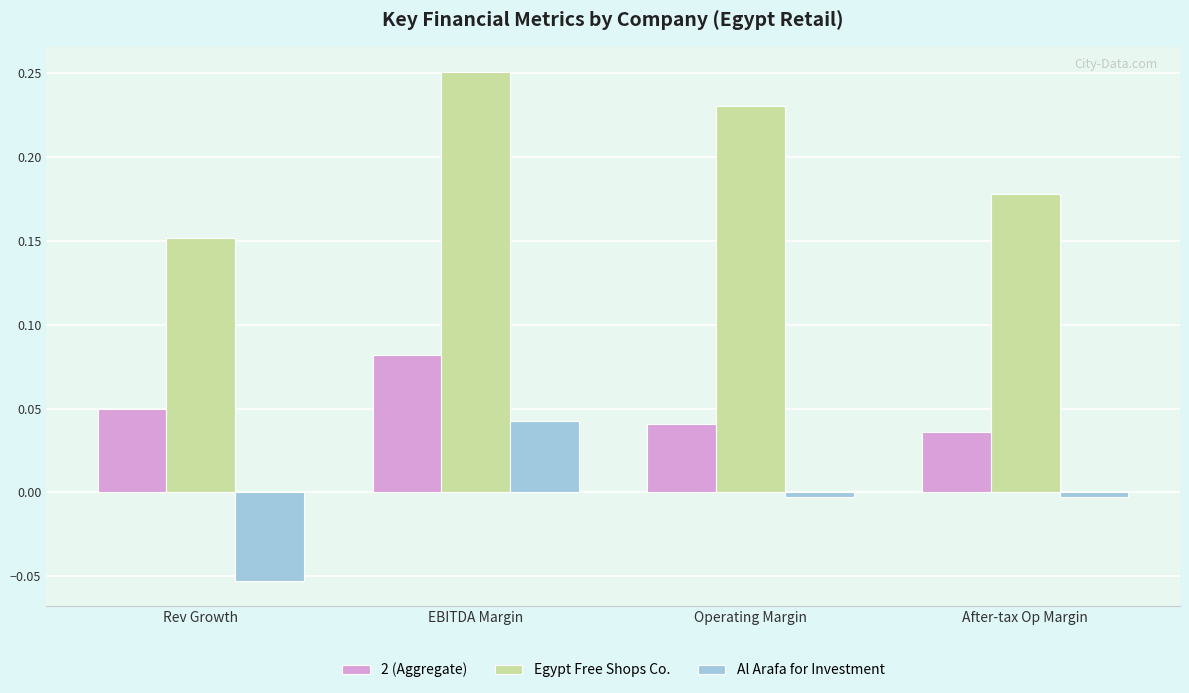

Which series has the largest range (max minus min)?

Egypt Free Shops Co.